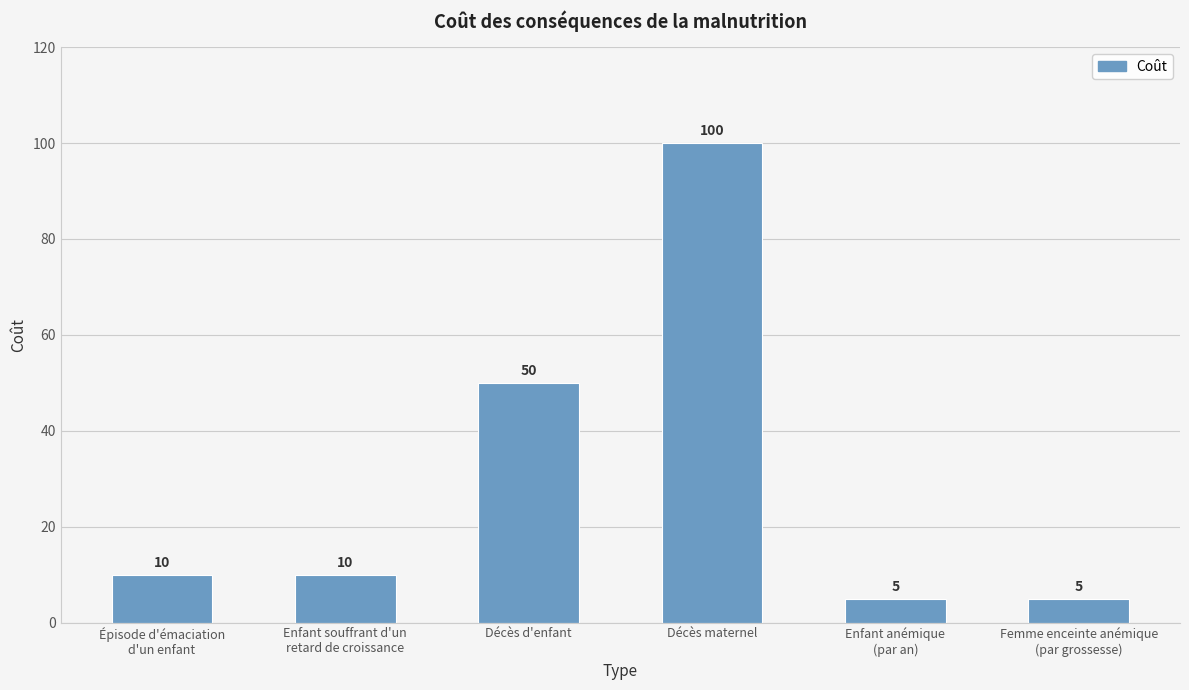

Reading left to right, list all the values displayed in this chart.

10	10	50	100	5	5